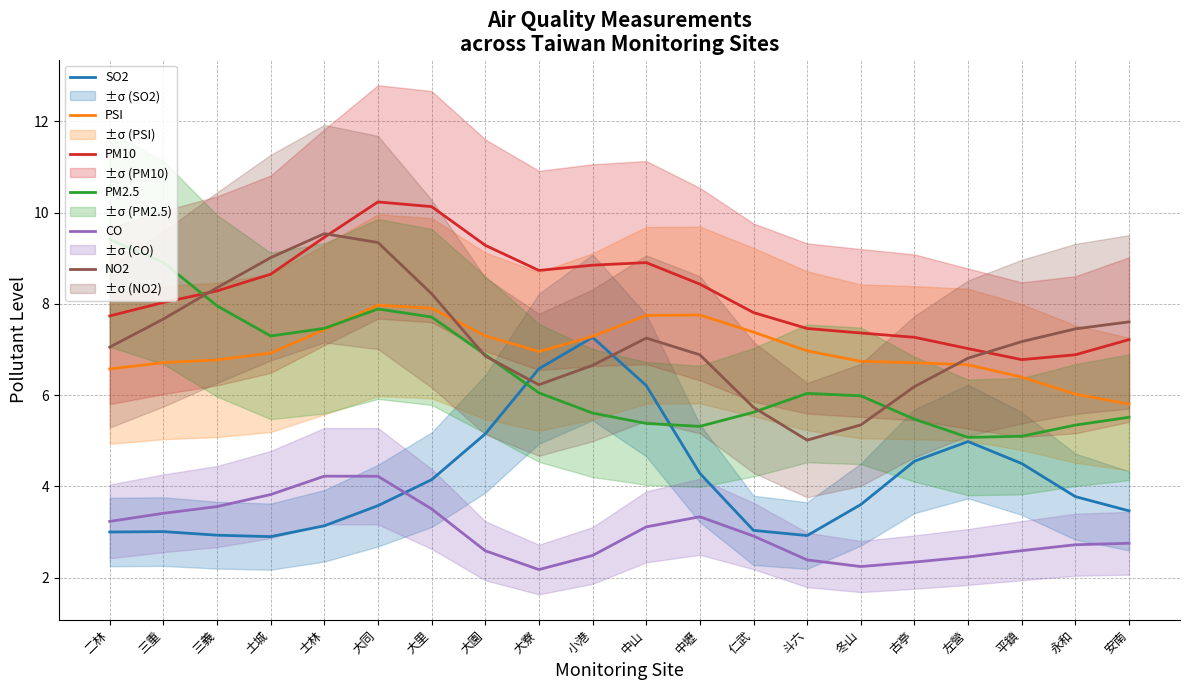

Which series has the widest spread of values?

NO2